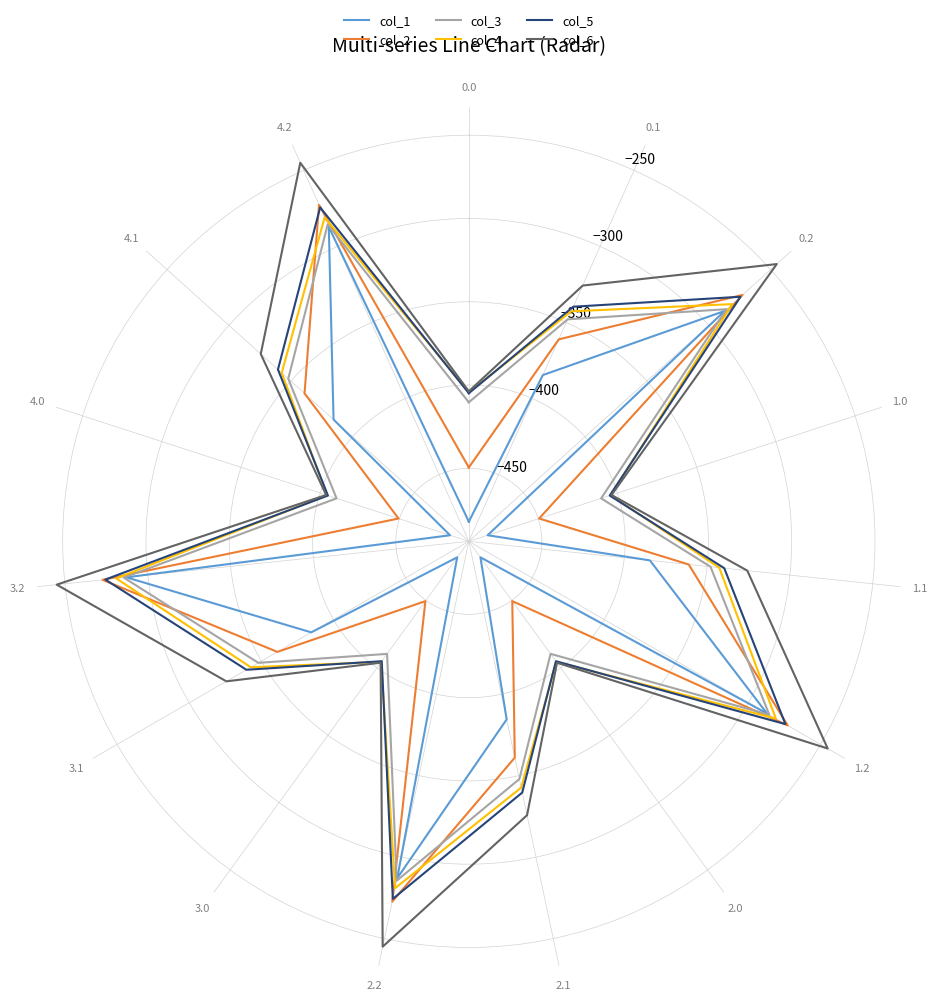

How many lines are shown in the chart?

6